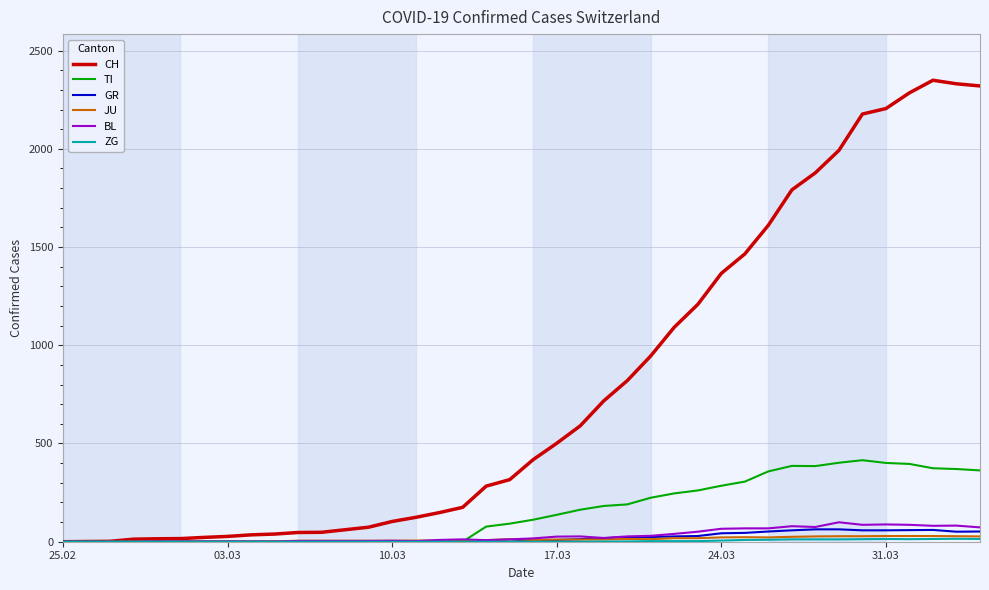

What is the greatest value displayed?

2349